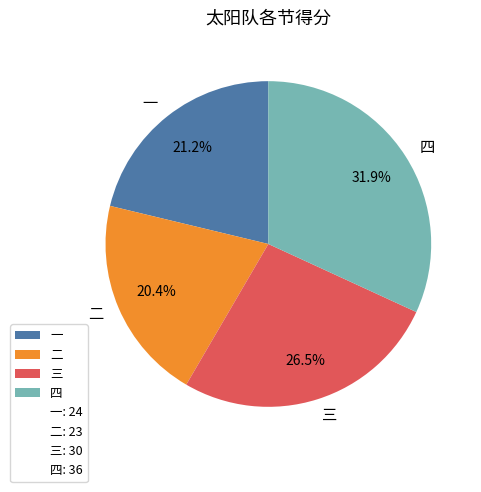

How many slices are in this pie chart?

4